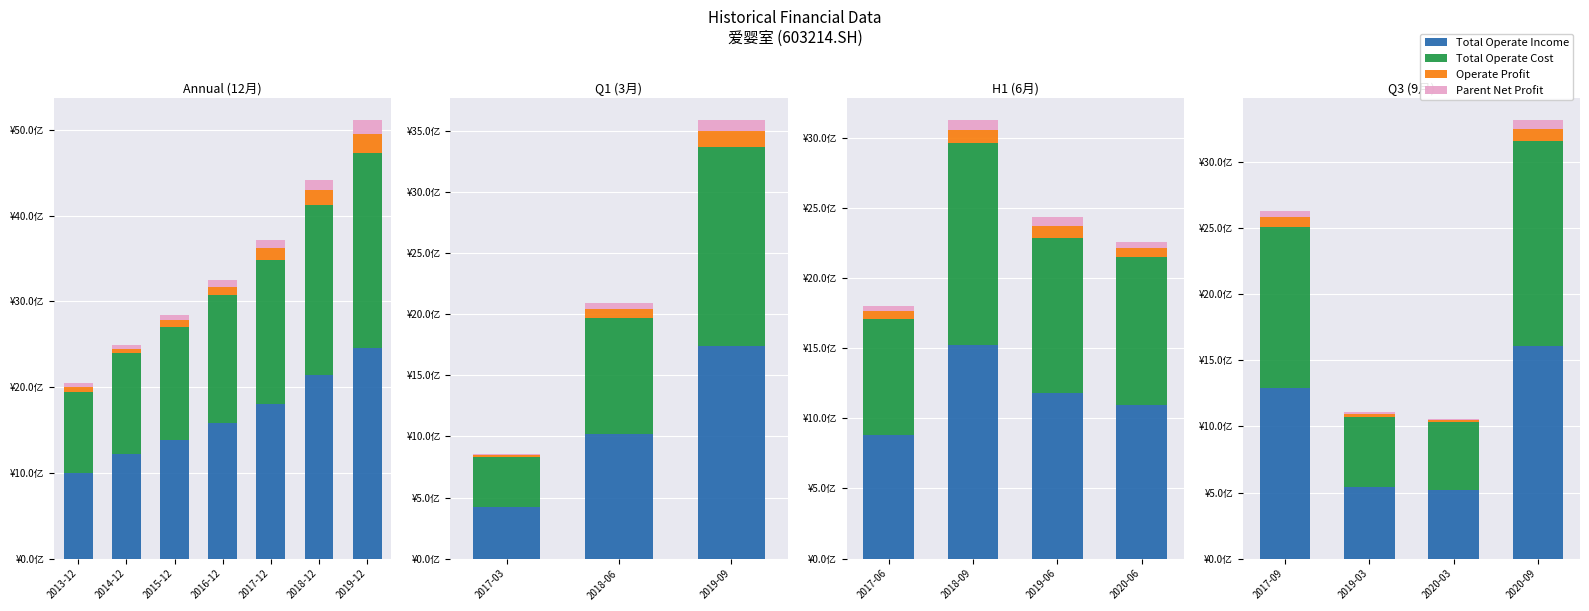

Between 2019-03 and 2020-09, which is larger?

2020-09